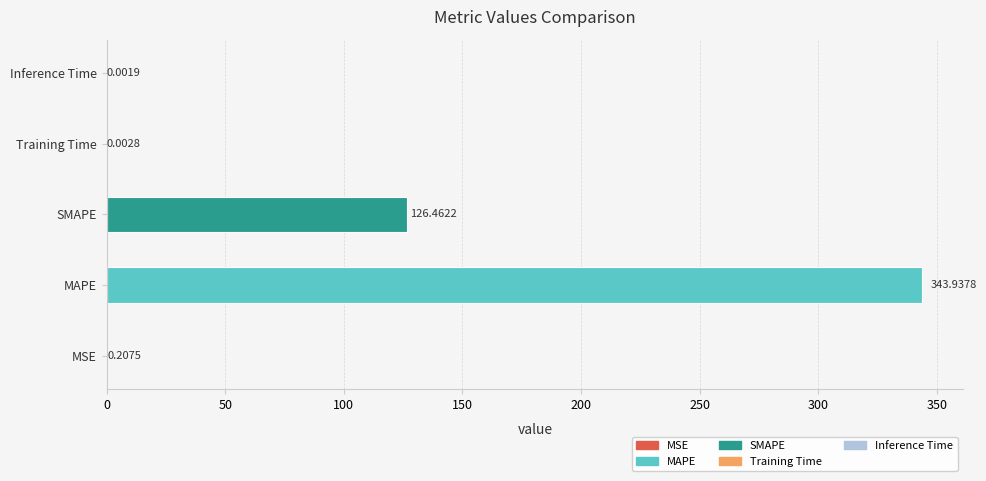

At which label is the value closest to 171?

SMAPE